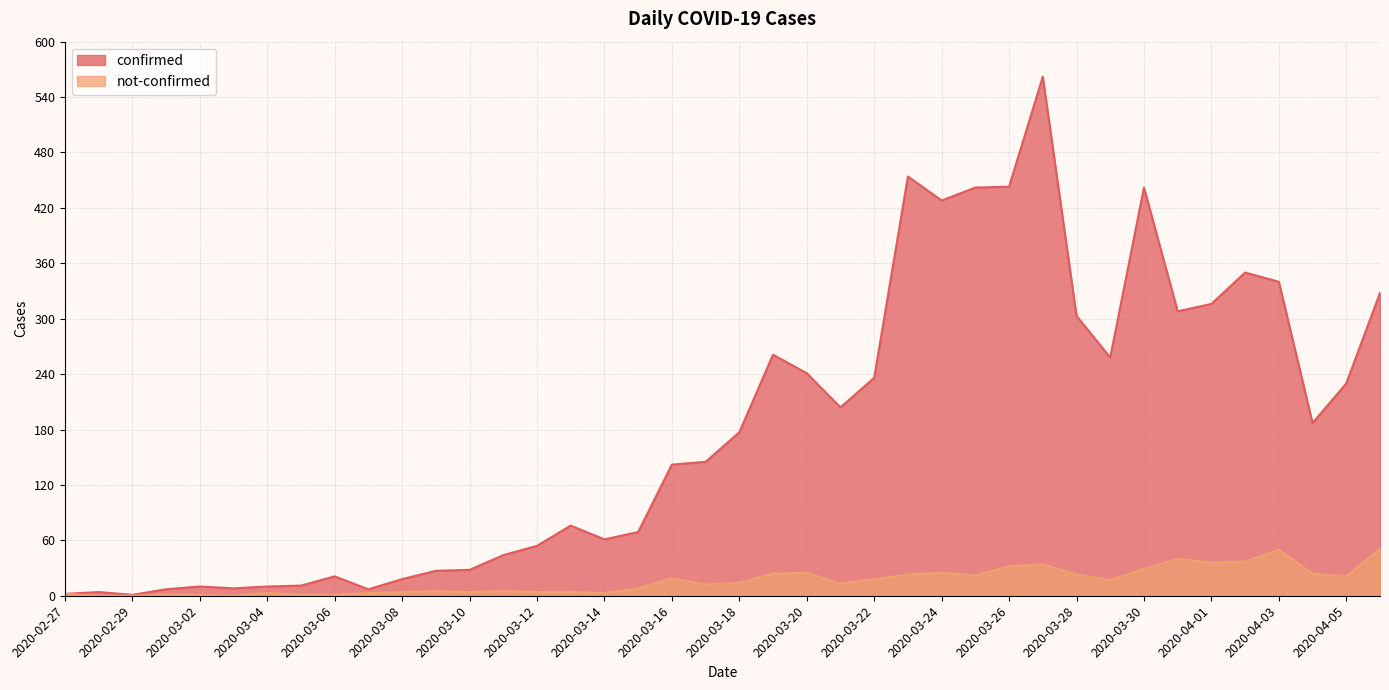

Reading left to right, what are all the values shown in this chart?

confirmed: 2020-02-27=2	2020-02-28=4	2020-02-29=1	2020-03-01=7	2020-03-02=10	2020-03-03=8	2020-03-04=10	2020-03-05=11	2020-03-06=21	2020-03-07=7	2020-03-08=18	2020-03-09=27	2020-03-10=28	2020-03-11=44	2020-03-12=54	2020-03-13=76	2020-03-14=61	2020-03-15=69	2020-03-16=142	2020-03-17=145	2020-03-18=177	2020-03-19=261	2020-03-20=241	2020-03-21=204	2020-03-22=236	2020-03-23=454	2020-03-24=428	2020-03-25=442	2020-03-26=443	2020-03-27=562	2020-03-28=303	2020-03-29=258	2020-03-30=442	2020-03-31=308	2020-04-01=316	2020-04-02=350	2020-04-03=340	2020-04-04=187	2020-04-05=230	2020-04-06=328
not-confirmed: 2020-02-27=2	2020-02-28=0	2020-02-29=0	2020-03-01=1	2020-03-02=1	2020-03-03=0	2020-03-04=3	2020-03-05=1	2020-03-06=1	2020-03-07=3	2020-03-08=4	2020-03-09=5	2020-03-10=4	2020-03-11=5	2020-03-12=4	2020-03-13=4	2020-03-14=3	2020-03-15=8	2020-03-16=19	2020-03-17=12	2020-03-18=14	2020-03-19=24	2020-03-20=25	2020-03-21=13	2020-03-22=18	2020-03-23=23	2020-03-24=25	2020-03-25=22	2020-03-26=32	2020-03-27=34	2020-03-28=23	2020-03-29=17	2020-03-30=29	2020-03-31=40	2020-04-01=36	2020-04-02=37	2020-04-03=50	2020-04-04=24	2020-04-05=21	2020-04-06=51